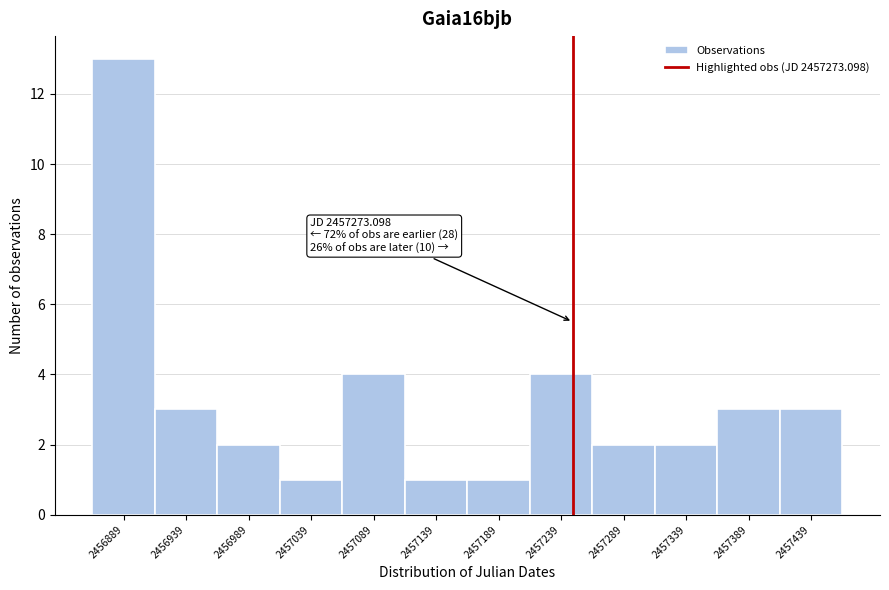

Reading right to left, transcribe all the data shown in this chart.

2457439=3	2457389=3	2457339=2	2457289=2	2457239=4	2457189=1	2457139=1	2457089=4	2457039=1	2456989=2	2456939=3	2456889=13